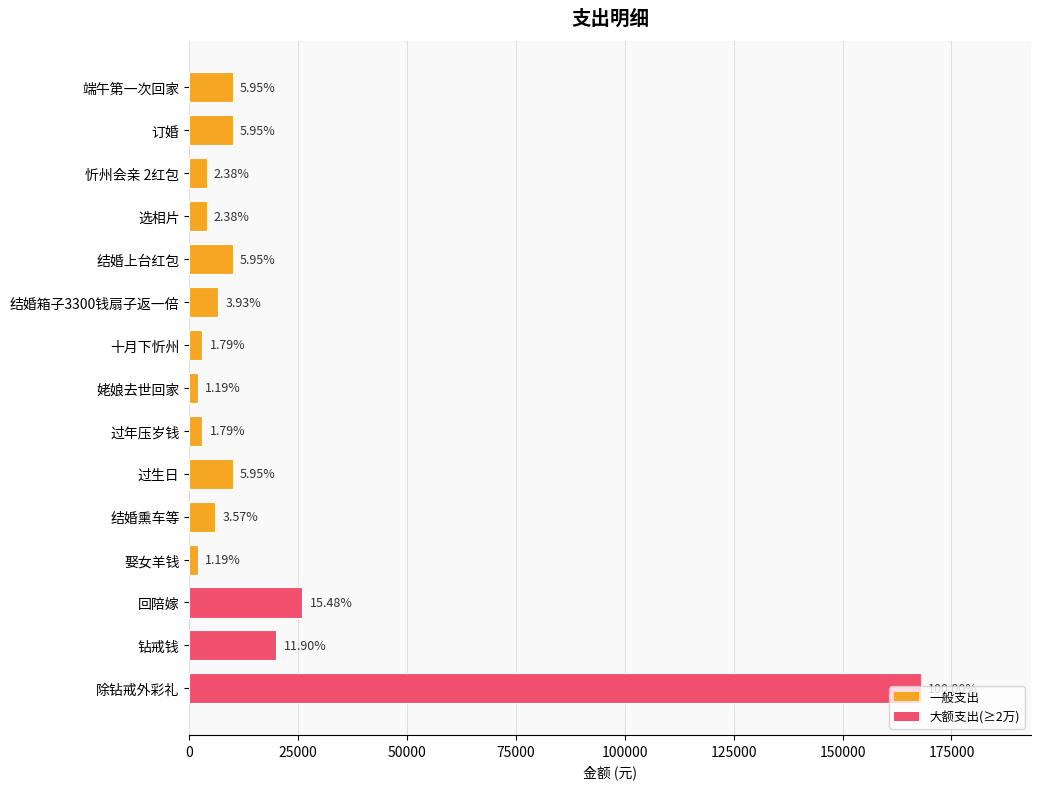

Are the bars horizontal?

Yes